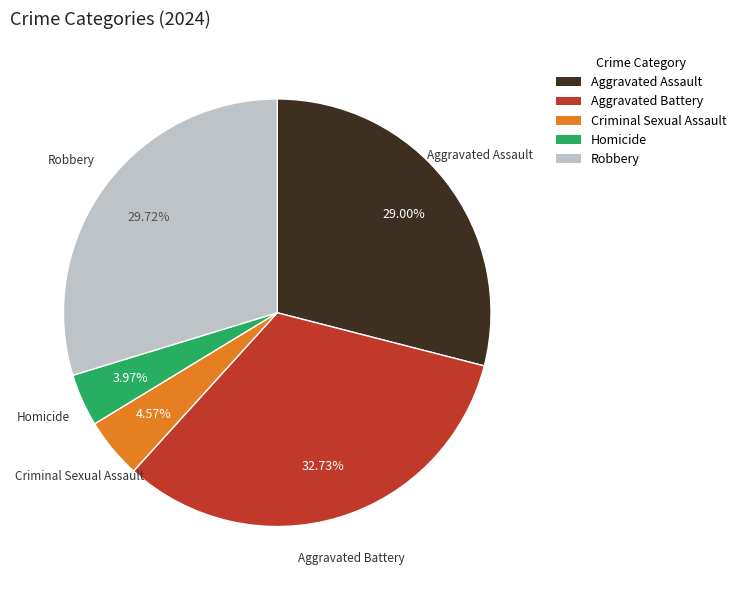

Is there any slice that represents more than half of the pie?

No